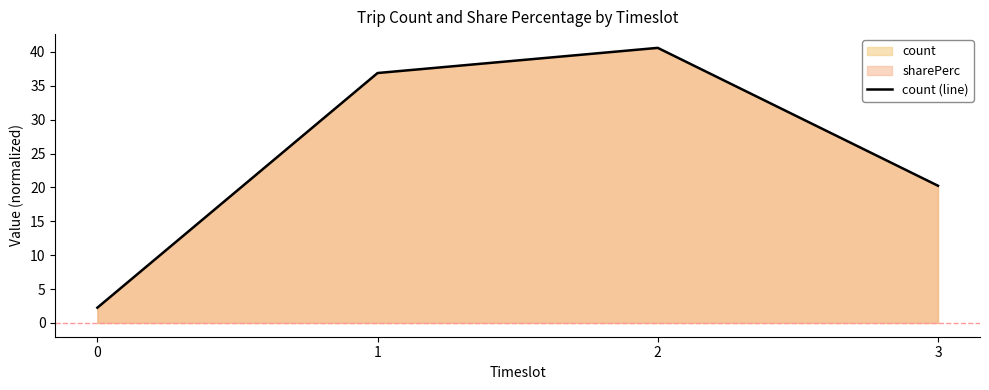

What is the difference between the values at 0 and 1?

34.6